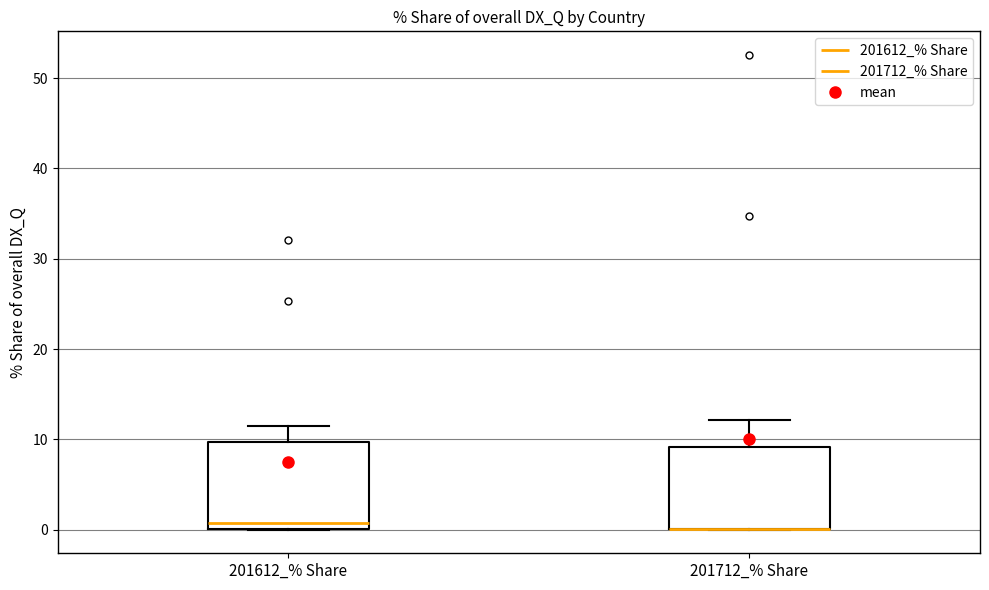

Where is the lower edge of the box for 201712_% Share on the y-axis? The values are not printed on the chart, so give them approximately, as read against the axis.

0